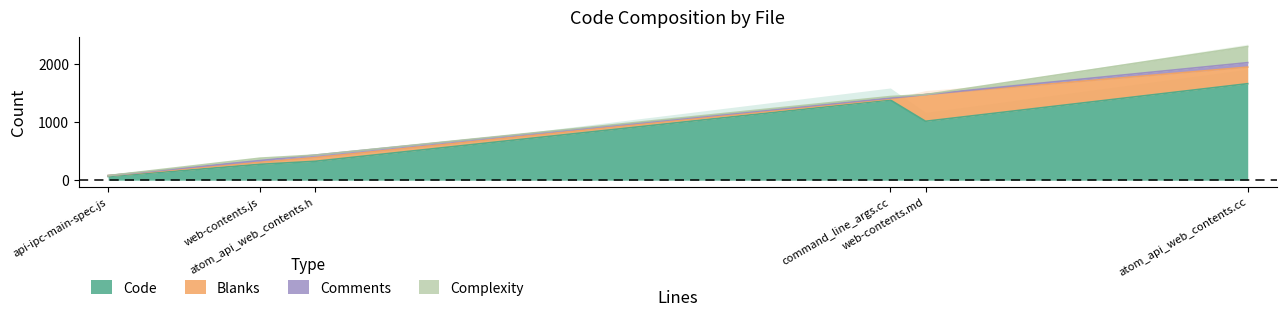

What is the sum of all Complexity values?

344